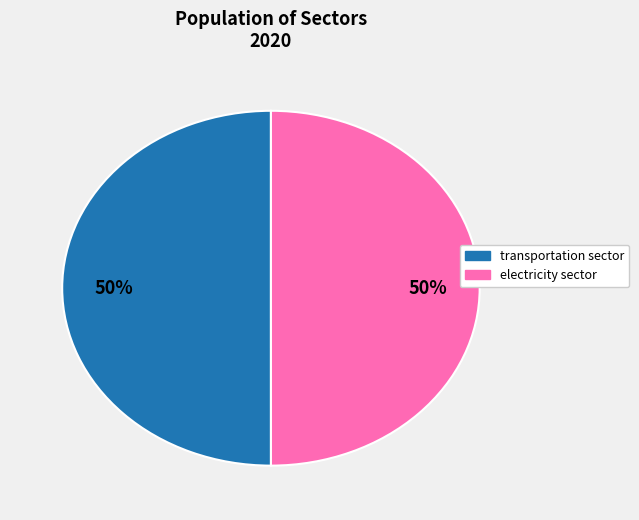

What percentage is the transportation sector slice, to the nearest percent?

50%